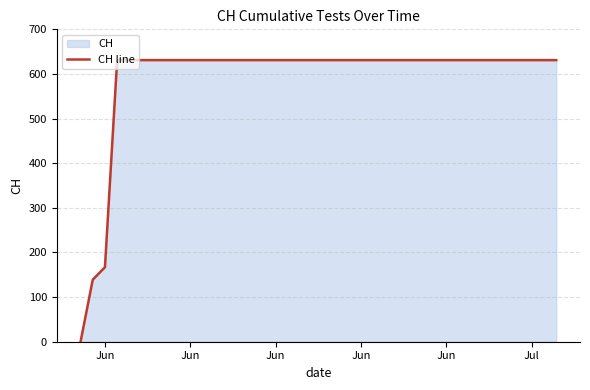

What is the greatest value displayed?

631